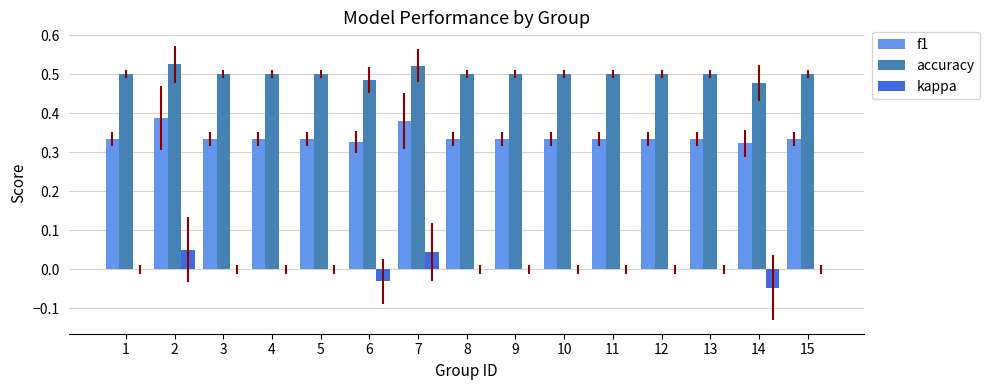

At which label does kappa reach its peak?

2